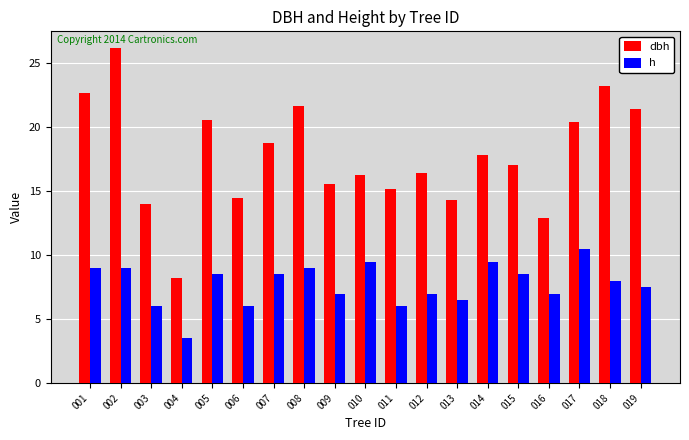

What is the greatest value displayed?

26.2